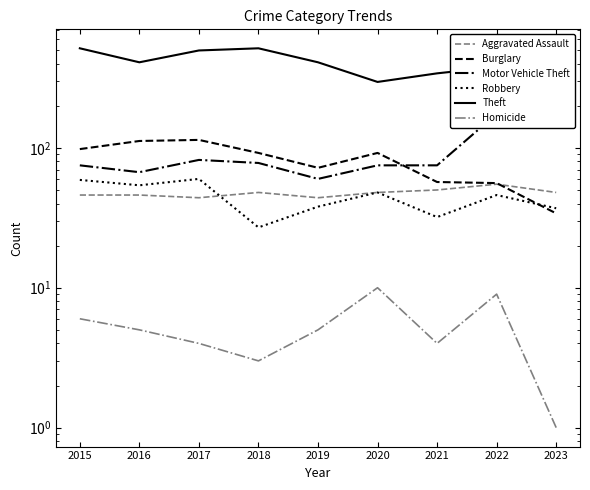

The value of Robbery at 2018 is 27. True or false?

True